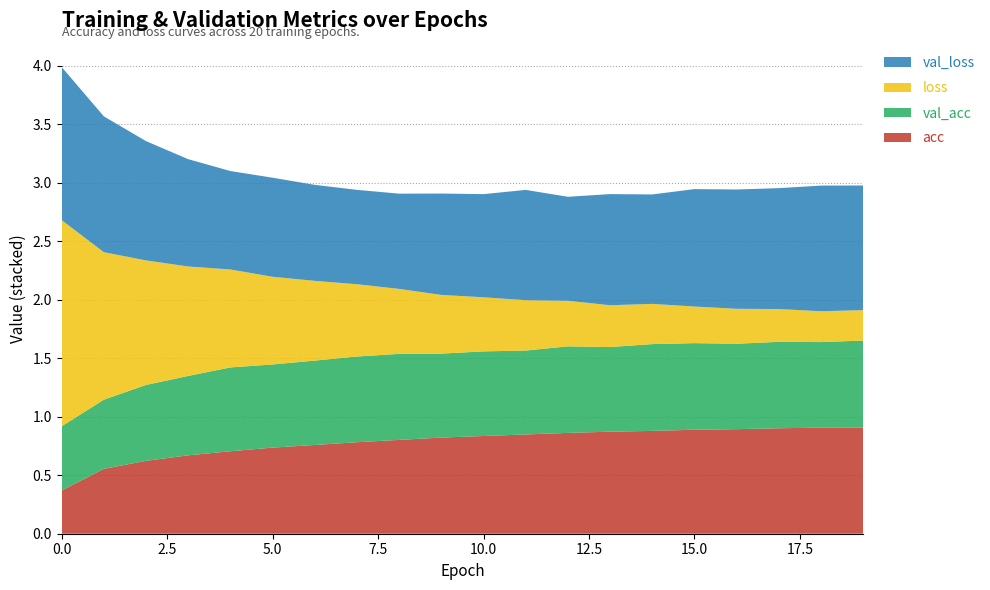

Reading right to left, what are all the values shown in this chart?

acc: 0.9	0.9	0.9	0.9	0.9	0.9	0.9	0.9	0.8	0.8	0.8	0.8	0.8	0.8	0.7	0.7	0.7	0.6	0.6	0.4
val_acc: 0.7	0.7	0.7	0.7	0.7	0.7	0.7	0.7	0.7	0.7	0.7	0.7	0.7	0.7	0.7	0.7	0.7	0.6	0.6	0.5
loss: 0.3	0.3	0.3	0.3	0.3	0.3	0.4	0.4	0.4	0.5	0.5	0.6	0.6	0.7	0.7	0.8	0.9	1.1	1.3	1.8
val_loss: 1.1	1.1	1.0	1.0	1.0	0.9	0.9	0.9	0.9	0.9	0.9	0.8	0.8	0.8	0.8	0.8	0.9	1.0	1.2	1.3